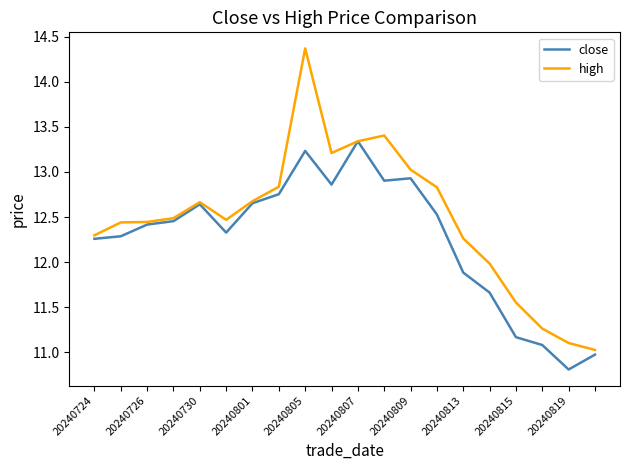

Which series has the widest spread of values?

high